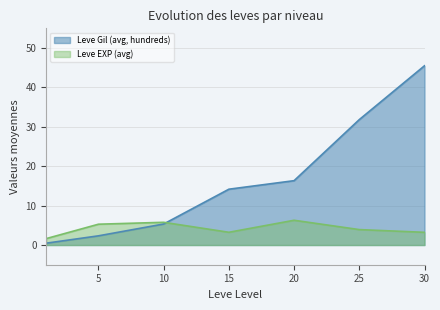

Count the number of values greater than 14.

4